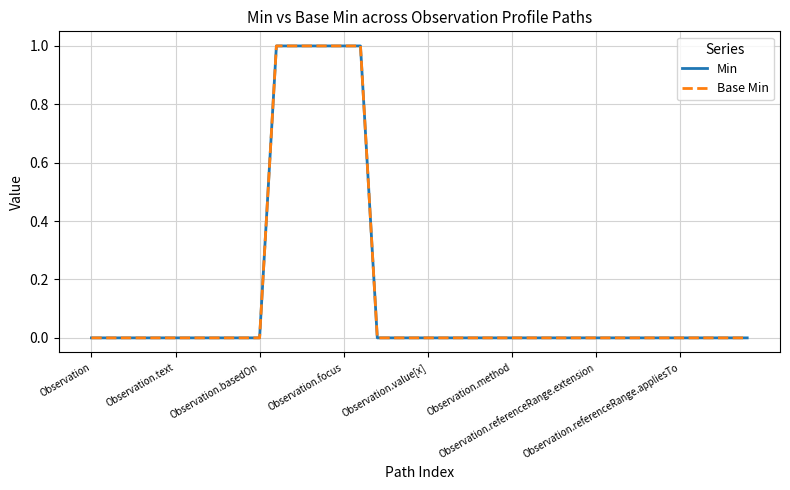

Reading left to right, list all the values displayed in this chart.

Min: 0	0	0	0	0	0	0	0	0	0	0	1	1	1	1	1	1	0	0	0	0	0	0	0	0	0	0	0	0	0	0	0	0	0	0	0	0	0	0	0
Base Min: 0	0	0	0	0	0	0	0	0	0	0	1	1	1	1	1	1	0	0	0	0	0	0	0	0	0	0	0	0	0	0	0	0	0	0	0	0	0	0	0